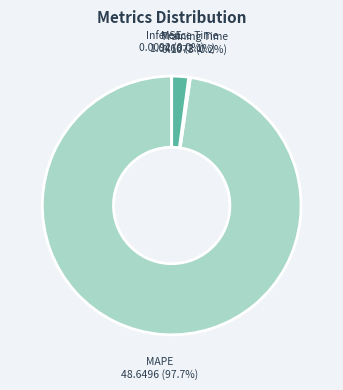

Is it true that Inference Time is 2% of the pie?

True